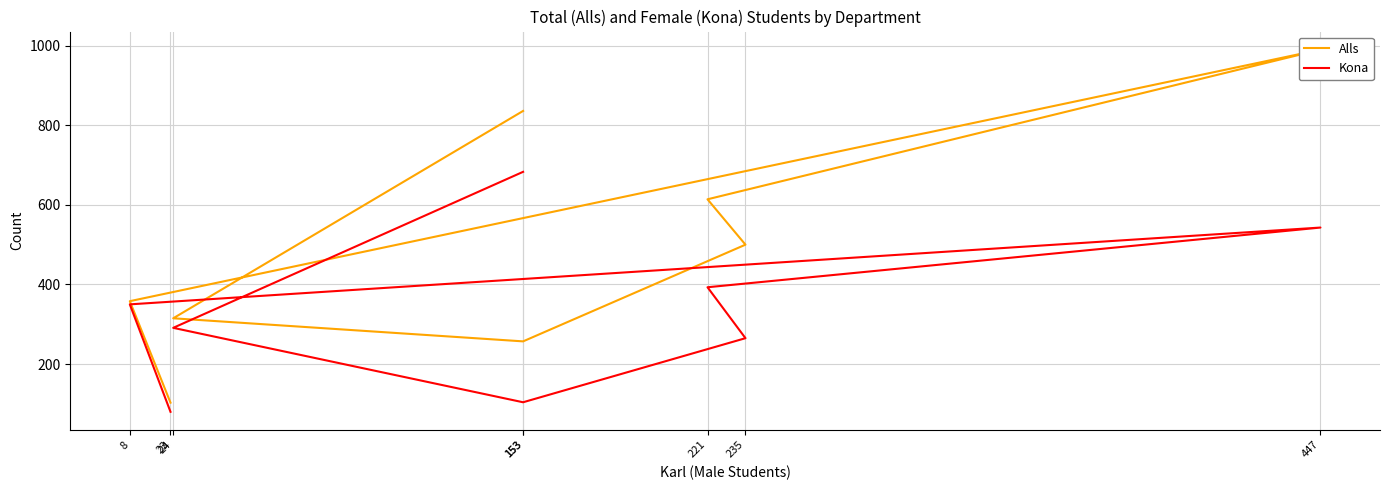

True or false: Kona and Alls intersect in this chart.

False